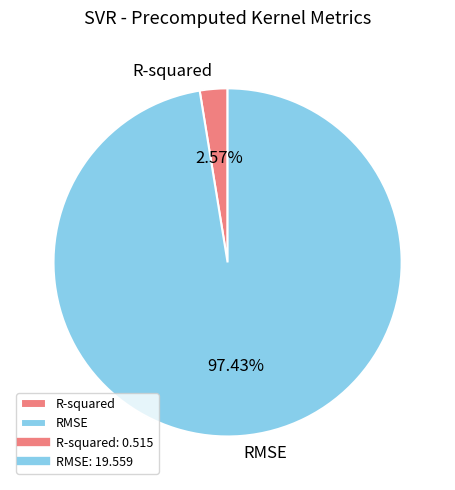

Rank the categories by value from highest to lowest.

RMSE, R-squared